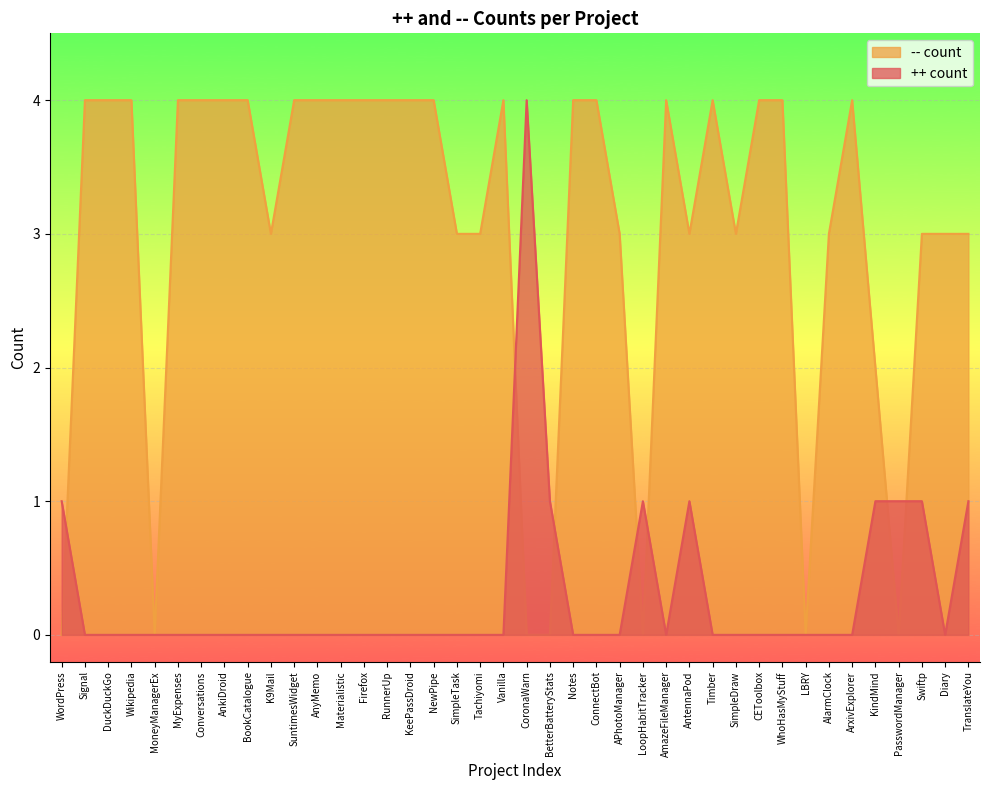

Where is ++ count nearest to the value 2?

WordPress